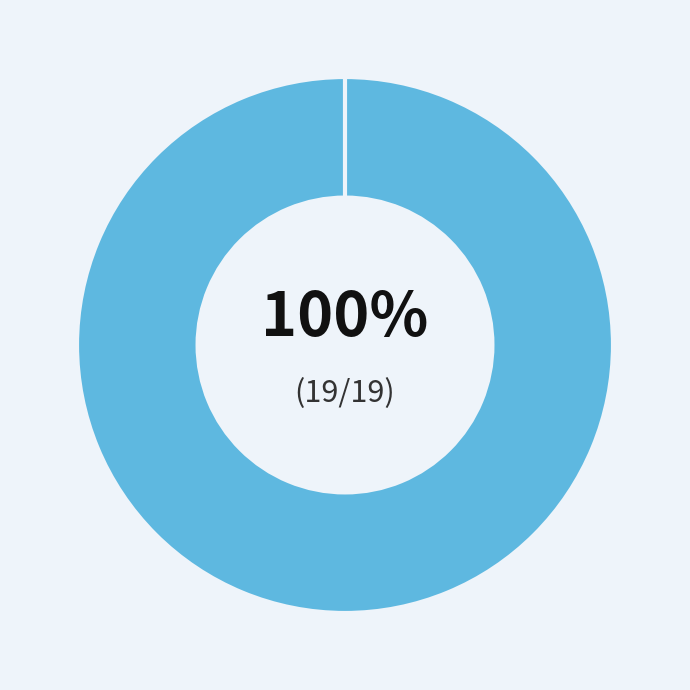

What is the smallest slice in the pie chart?

C1